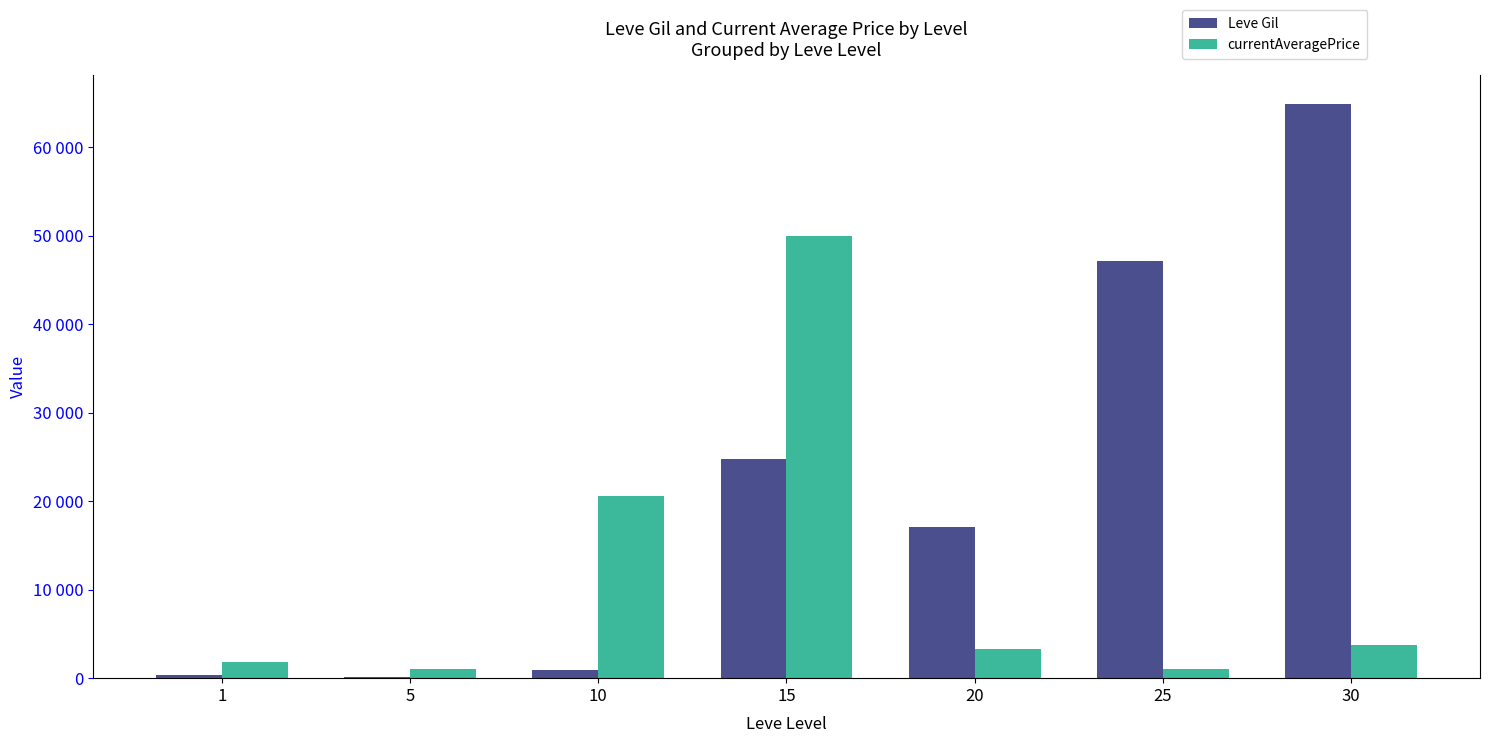

Does the chart contain stacked bars?

No